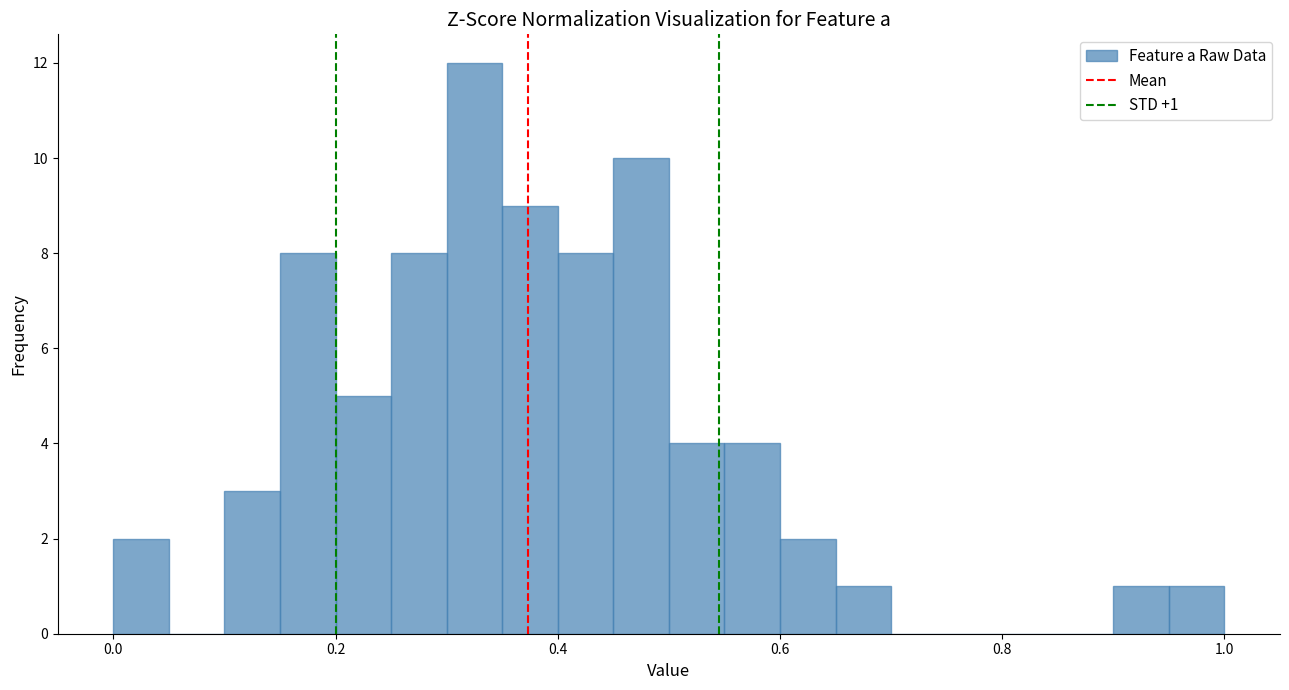

Read against the x-axis, roughly where is the centre of the tallest bar?

0.32